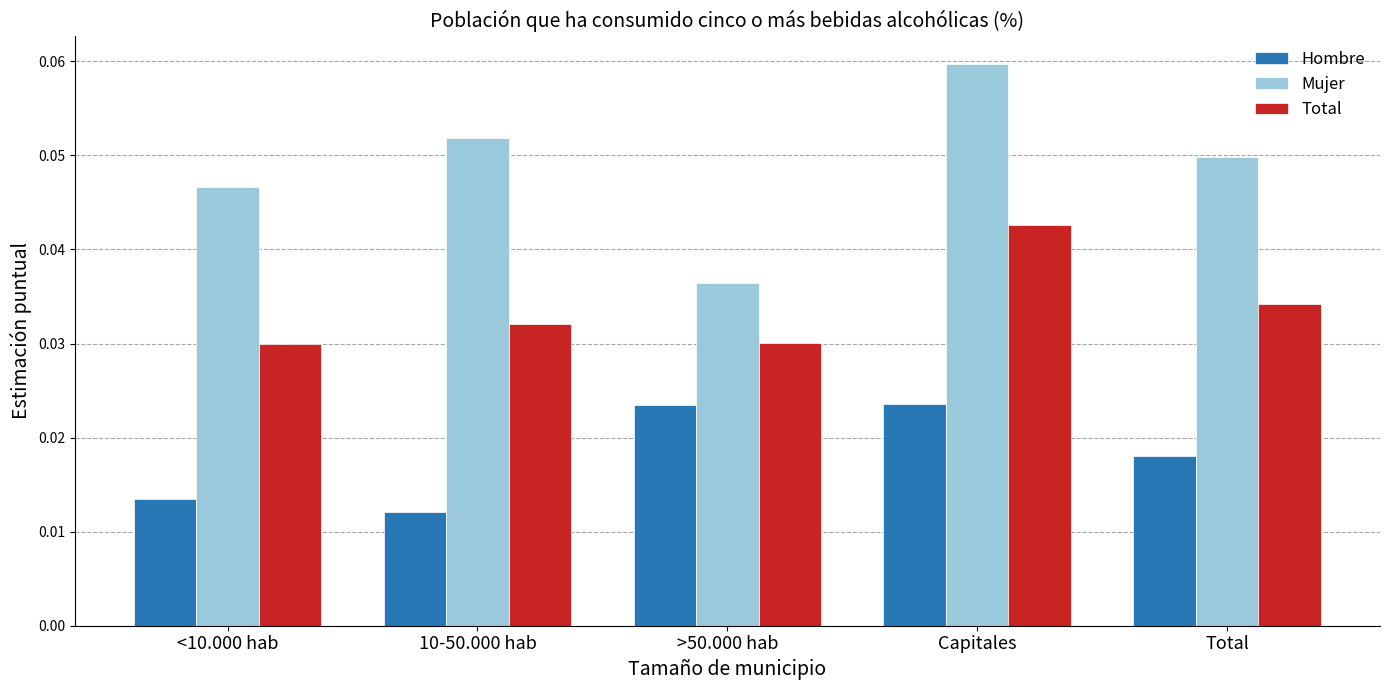

How many groups of bars are there?

5